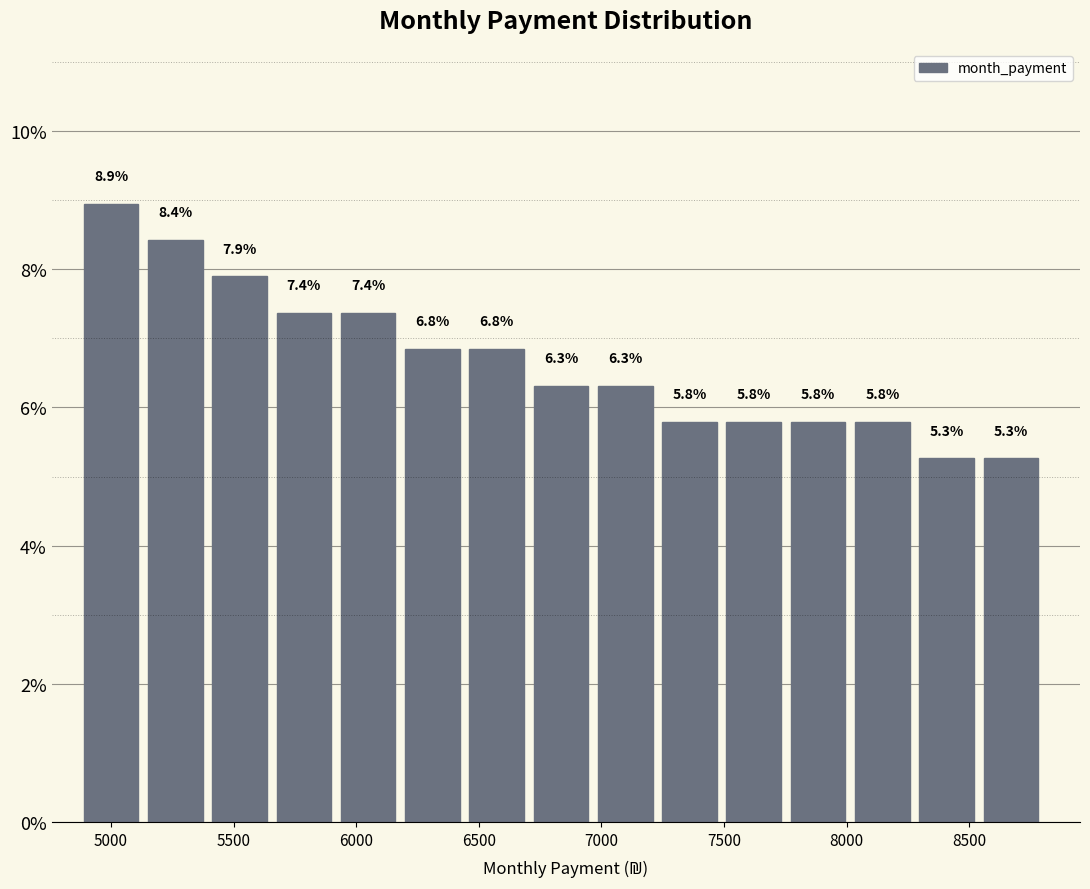

Reading left to right, transcribe this chart: for each bar, give the range it covers on the x-axis and its height. The bar edges are not printed on the chart, so give them approximately, as read against the axis.

4900 to 5150: 8.9
5150 to 5400: 8.4
5400 to 5650: 7.9
5650 to 5950: 7.4
5950 to 6200: 7.4
6200 to 6450: 6.8
6450 to 6700: 6.8
6700 to 7000: 6.3
7000 to 7250: 6.3
7250 to 7500: 5.8
7500 to 7750: 5.8
7750 to 8050: 5.8
8050 to 8300: 5.8
8300 to 8550: 5.3
8550 to 8800: 5.3